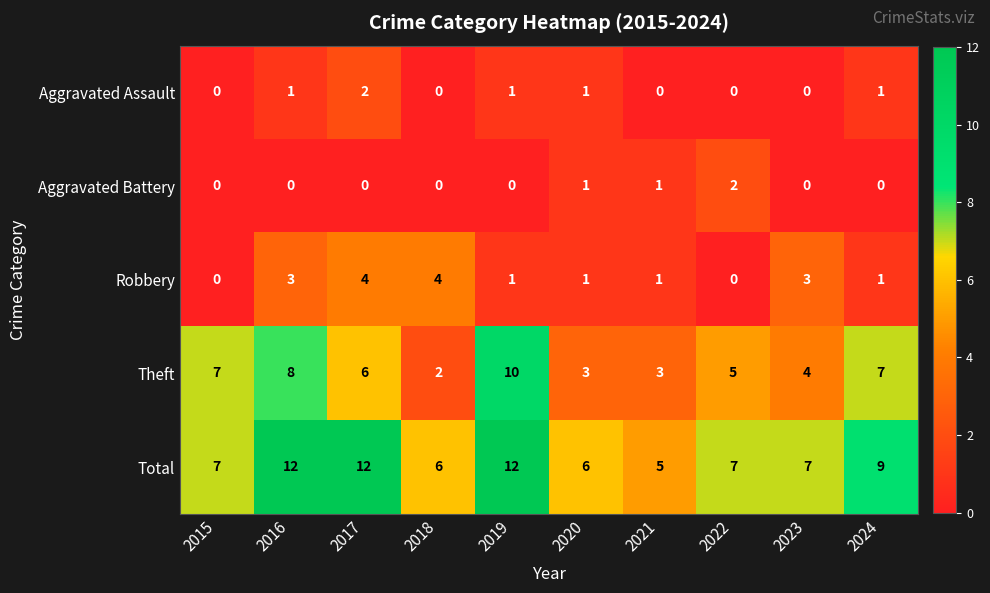

At 2016, list the series in order from largest to smallest.

Total, Theft, Robbery, Aggravated Assault, Aggravated Battery